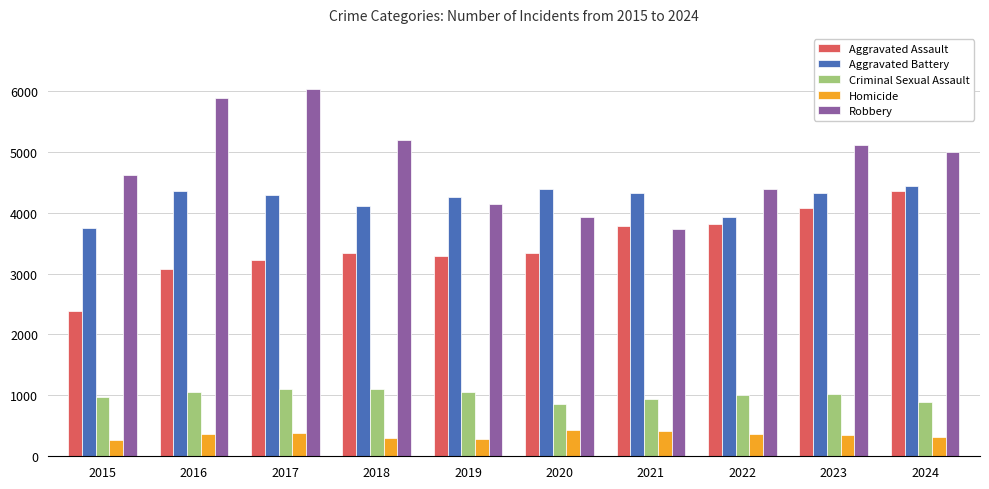

Rank the series at 2019 from highest to lowest value.

Aggravated Battery, Robbery, Aggravated Assault, Criminal Sexual Assault, Homicide